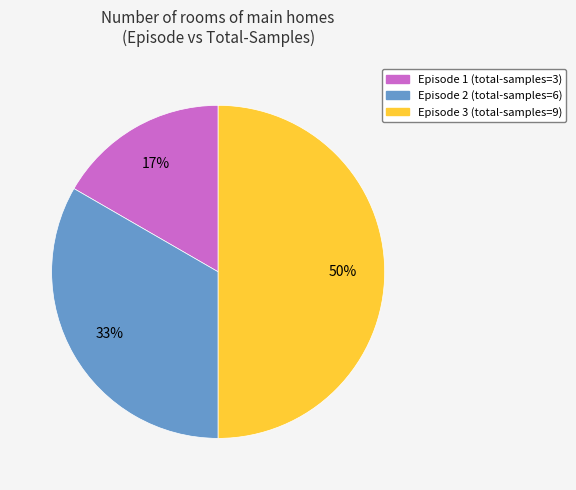

The Episode 3 slice represents 50% of the pie. True or false?

True